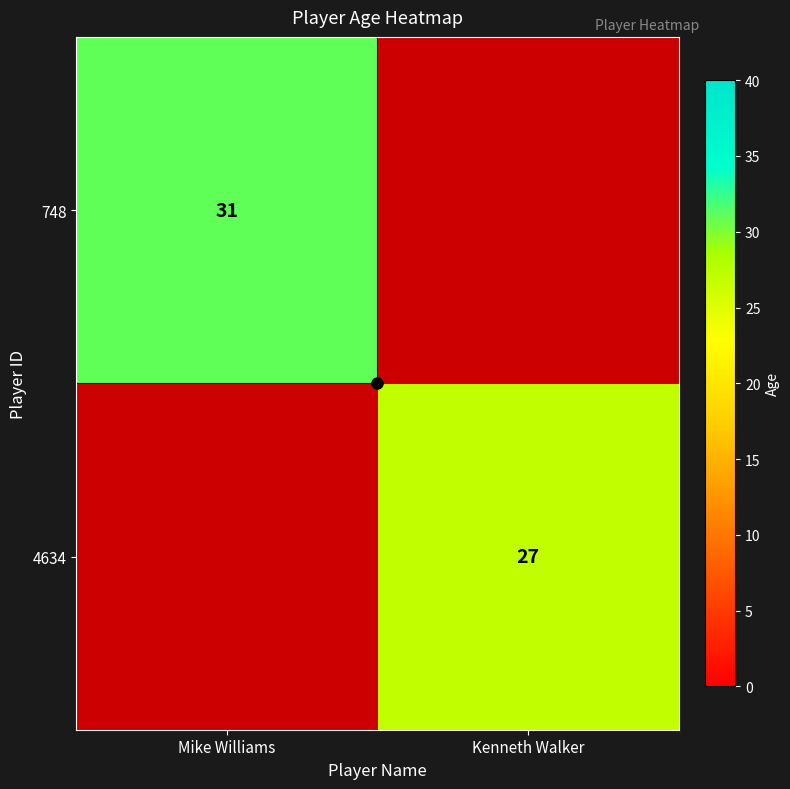

What is the total value across all series at Kenneth Walker?

27